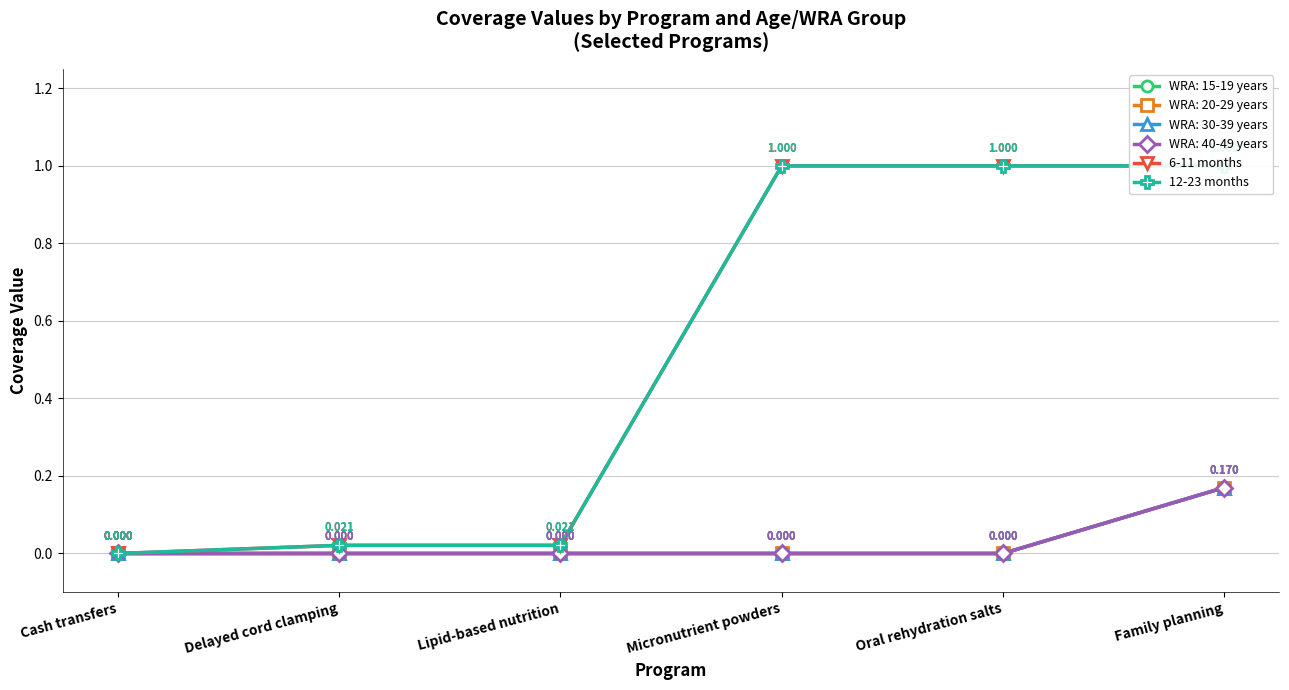

True or false: 12-23 months and 6-11 months intersect in this chart.

False